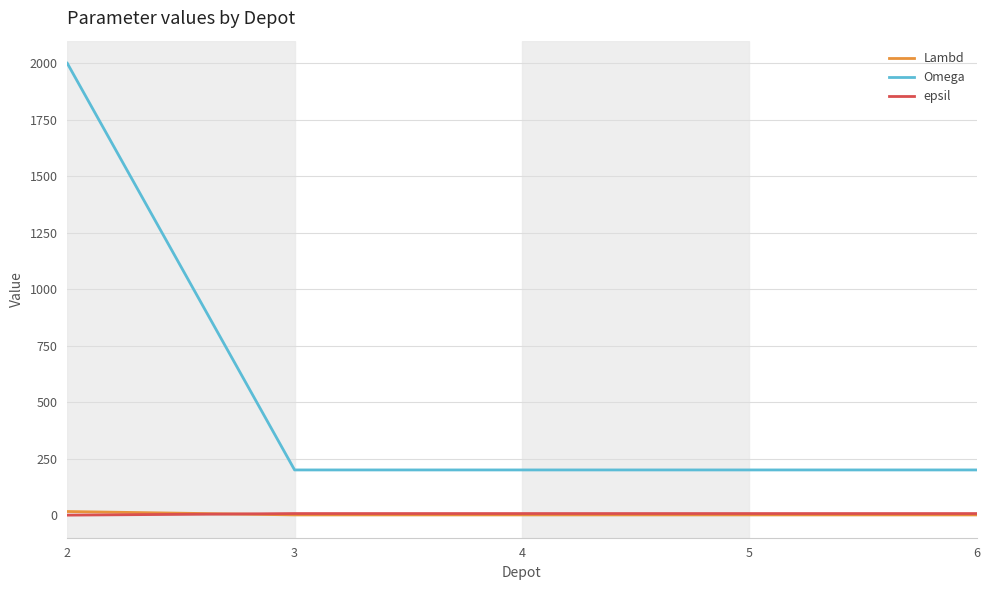

True or false: Omega and Lambd intersect in this chart.

False